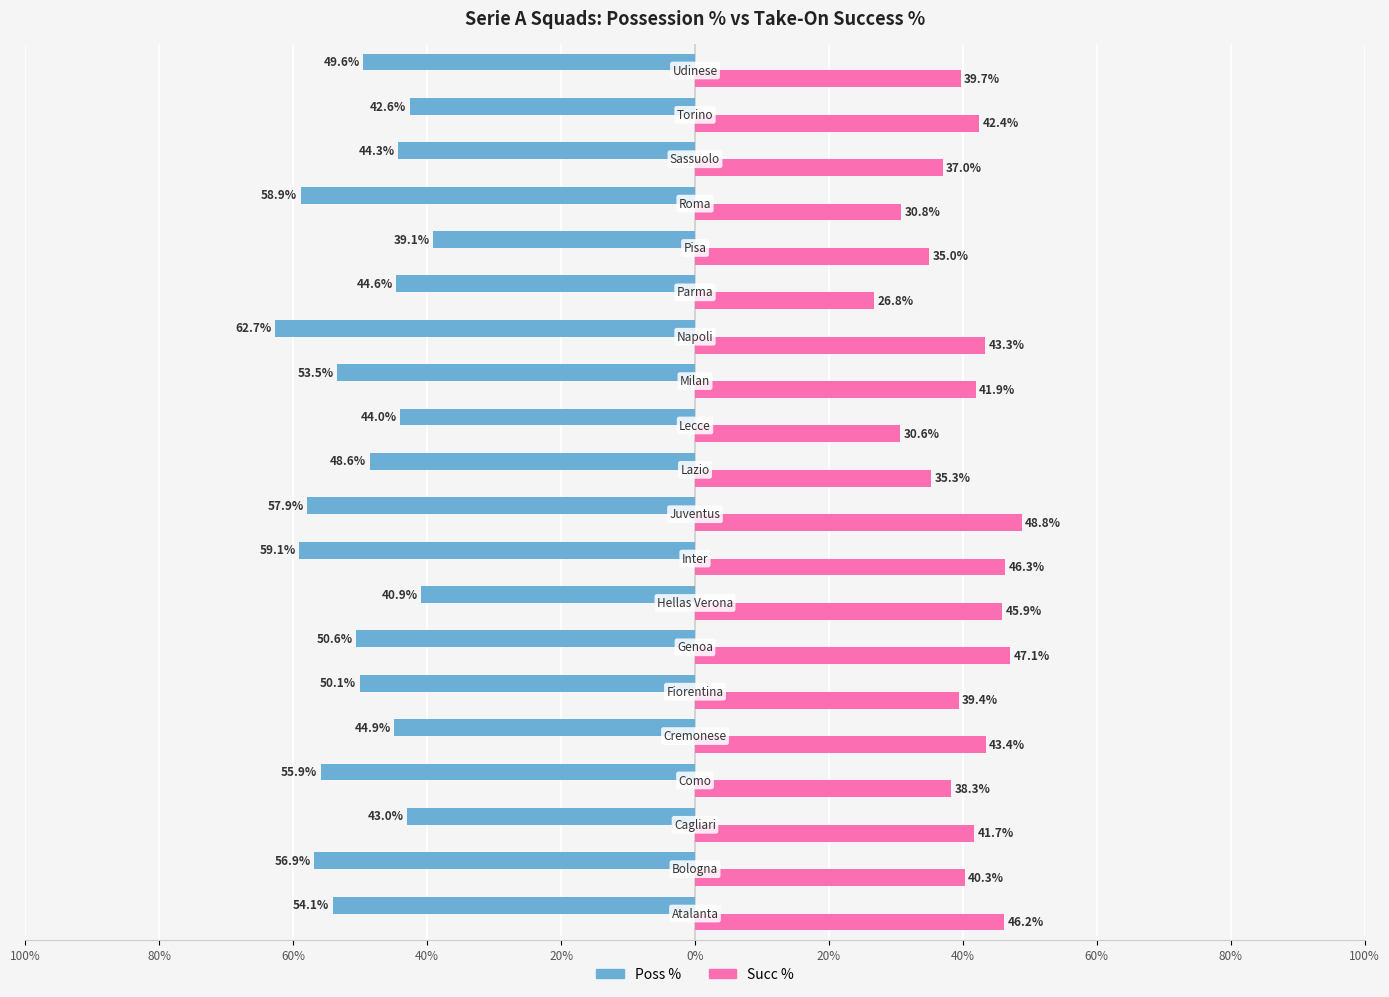

What are all the series names shown in the legend?

Poss %, Succ %